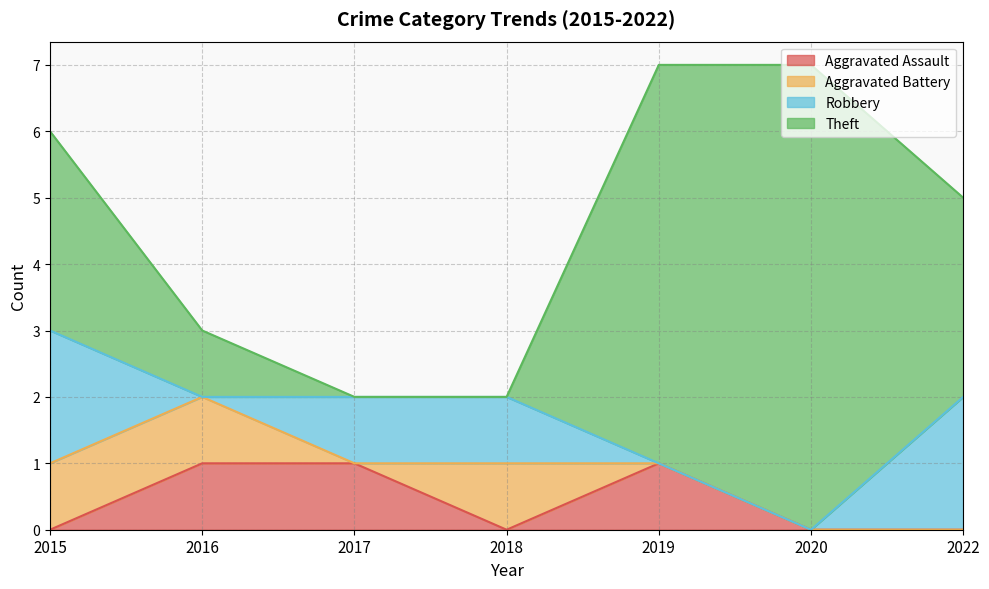

Does the chart display data point markers on the line(s)?

No